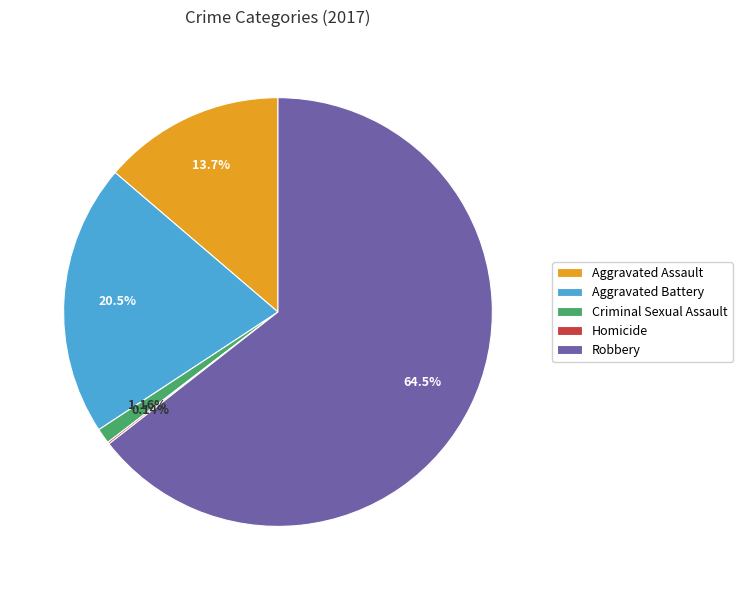

What portion of the pie excludes Aggravated Assault?

86.3%